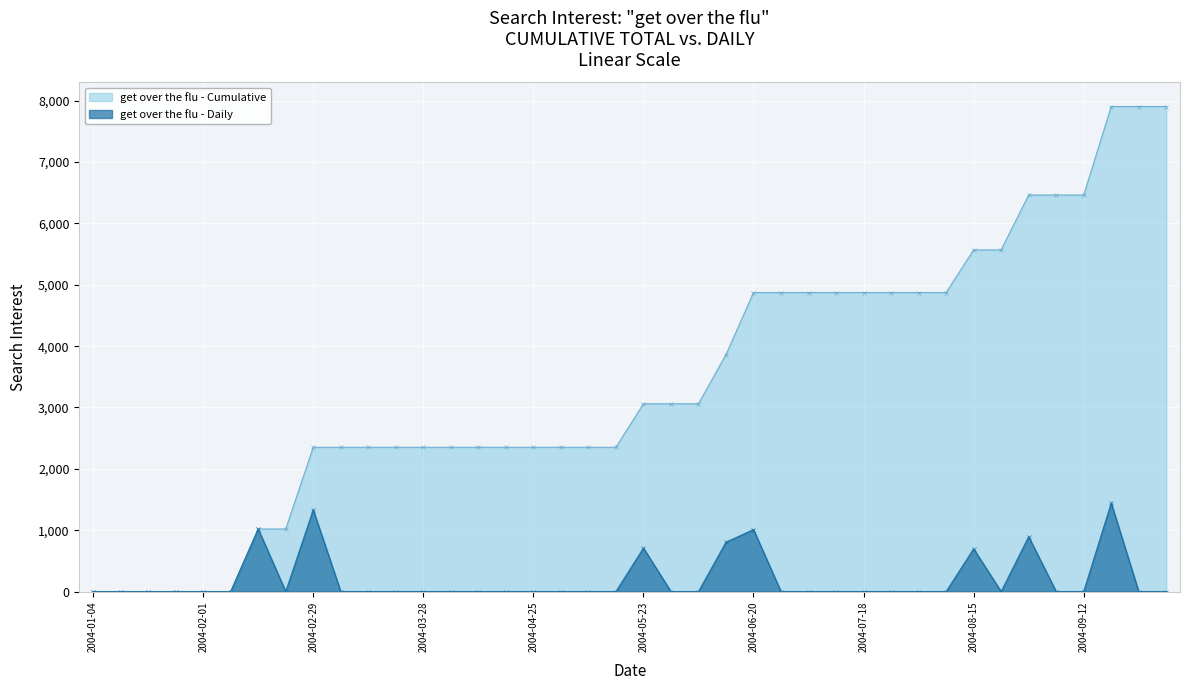

Is it true that get over the flu (cumulative) equals 6456.7 at 2004-06-13?

False